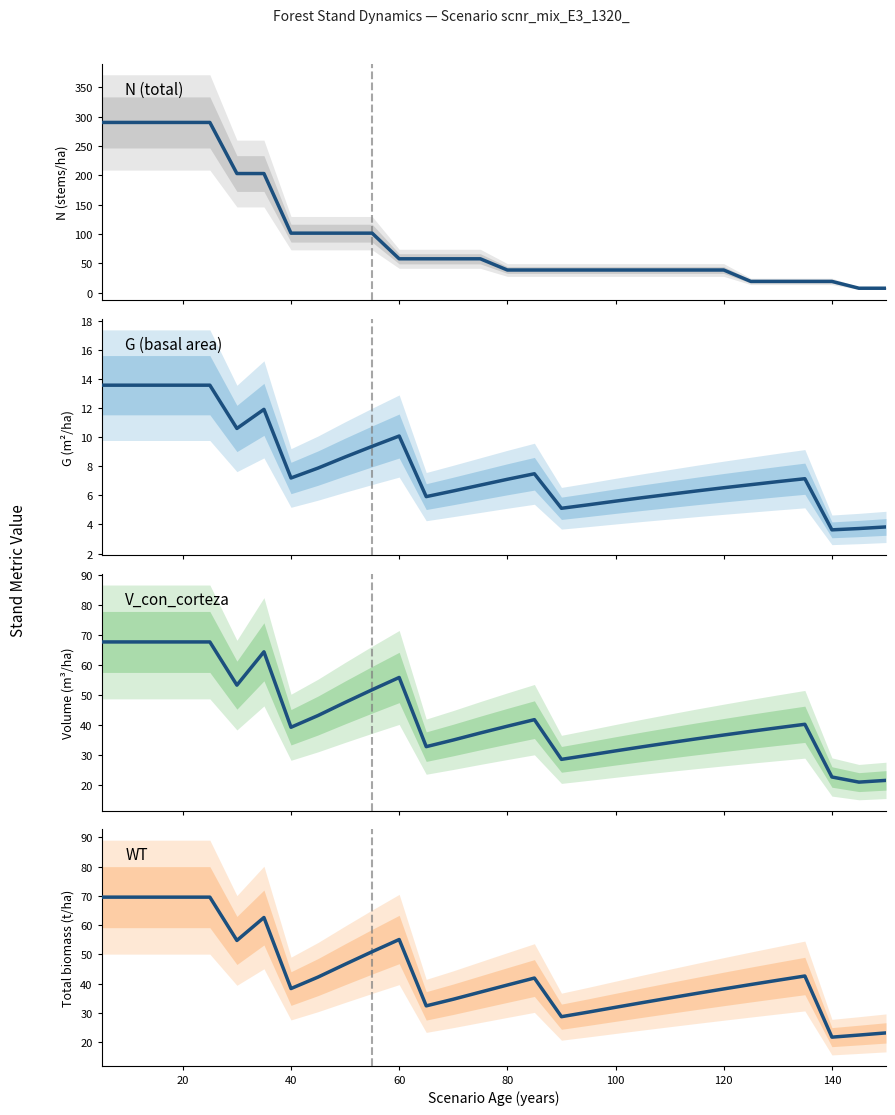

True or false: V_con_corteza and G (basal area) intersect in this chart.

False